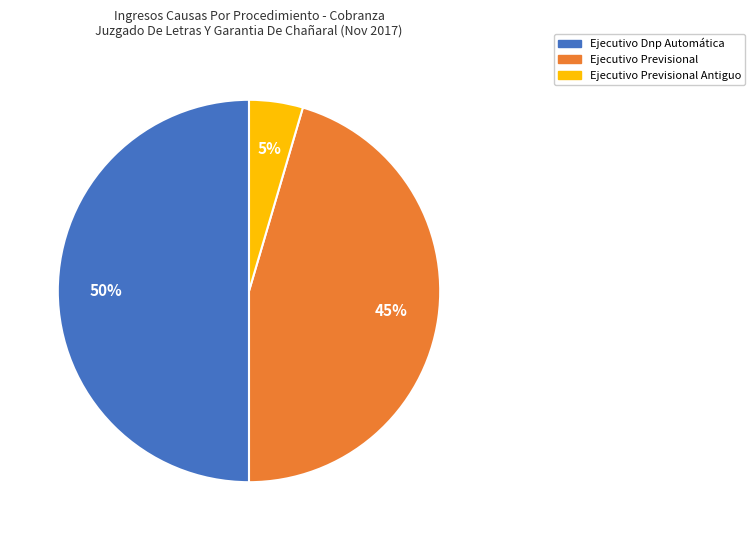

True or false: Ejecutivo Dnp Automática accounts for 62% of the total.

False